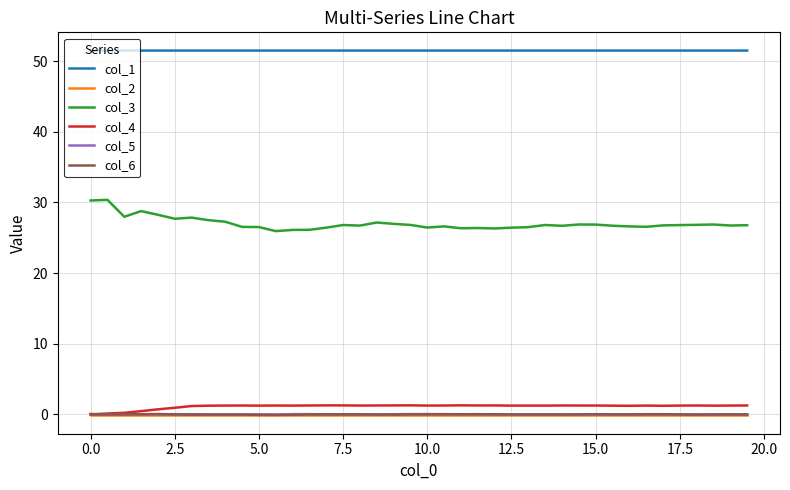

How many lines are shown in the chart?

6